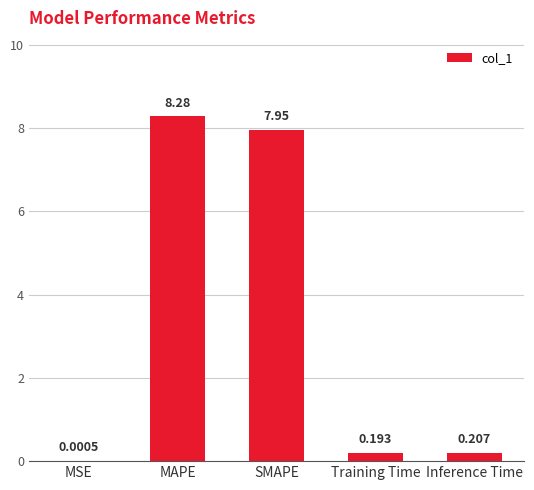

At which category does the chart reach its peak across all series?

MAPE